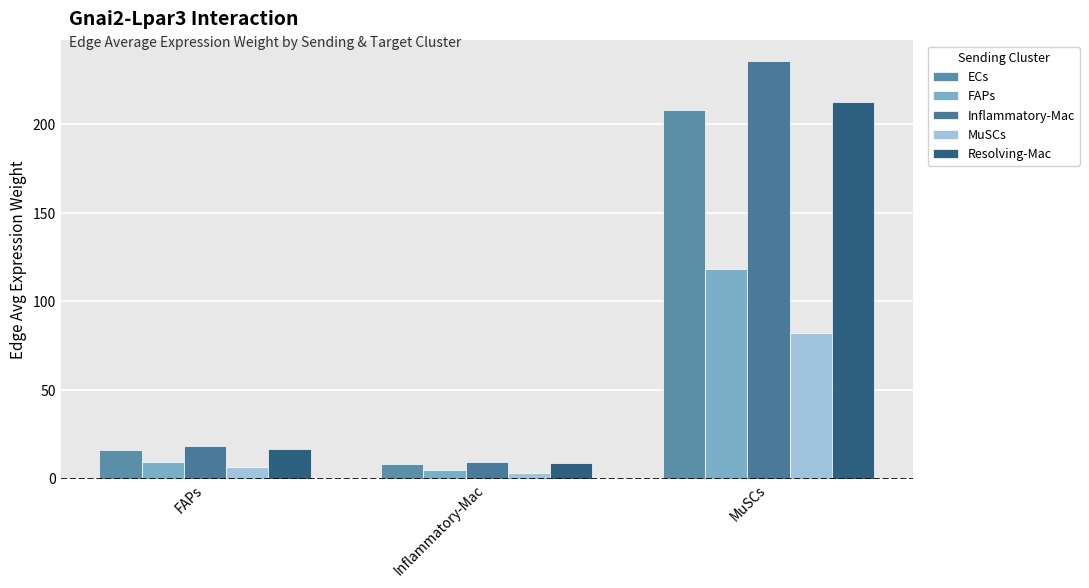

List the series in order of their peak value, lowest first.

MuSCs, FAPs, ECs, Resolving-Mac, Inflammatory-Mac